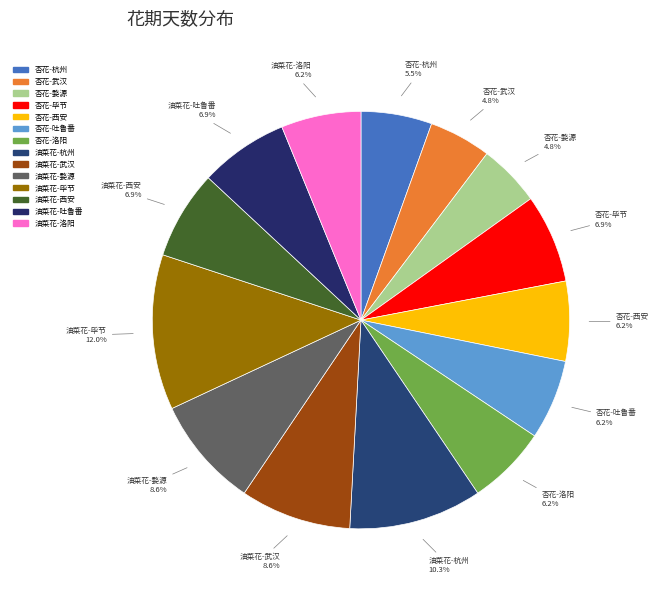

How many segments does this pie chart have?

14